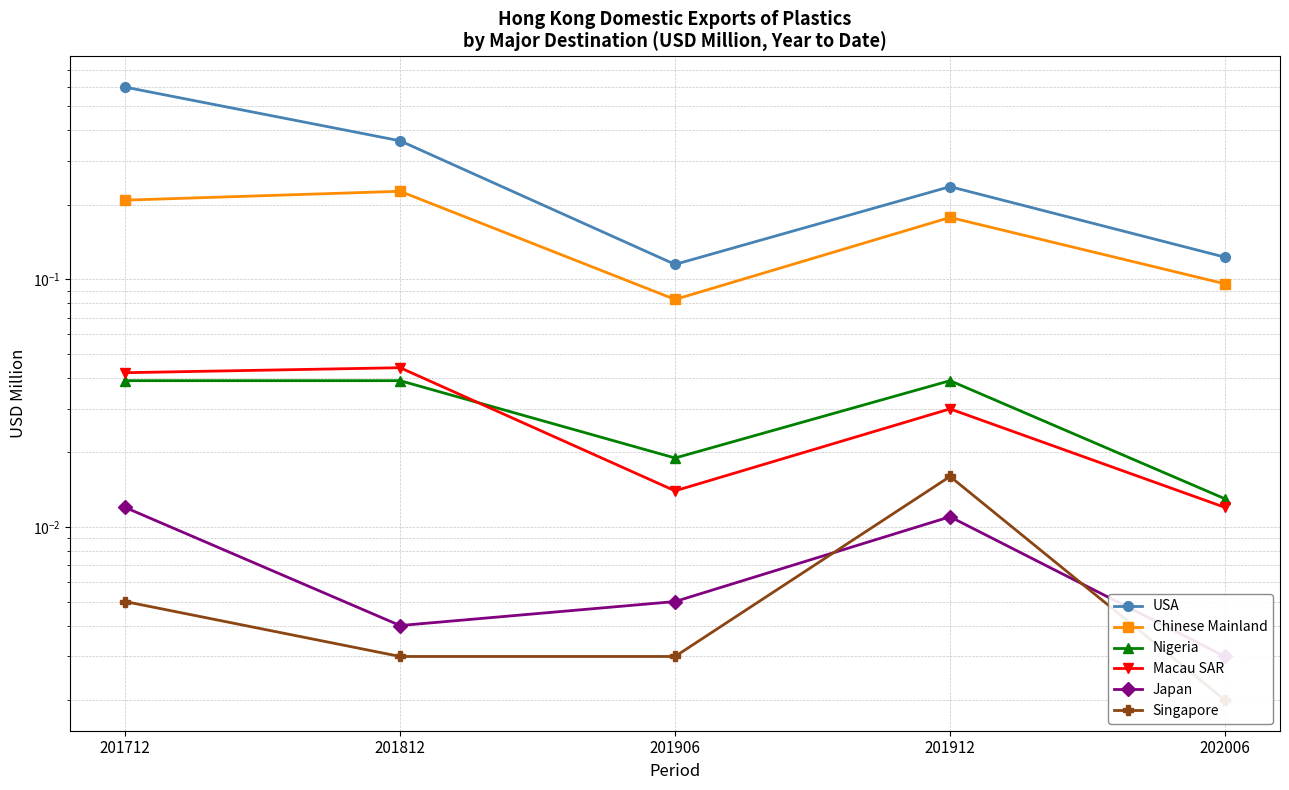

Is the value of Macau SAR at 201712 greater than the value of Nigeria at 201906?

Yes